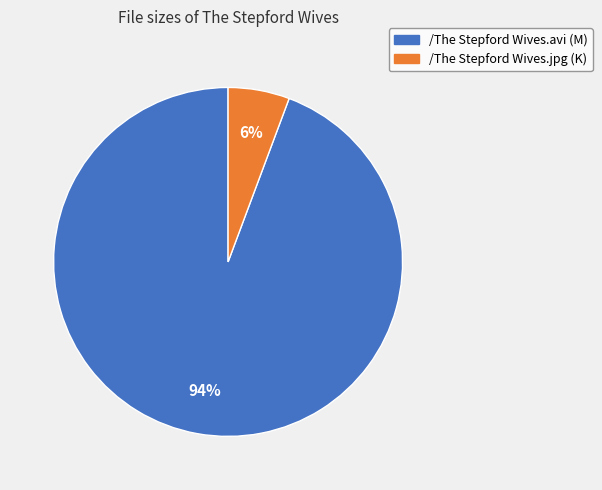

To the nearest percent, what is the combined percentage of /The Stepford Wives.jpg (K) and /The Stepford Wives.avi (M)?

100%